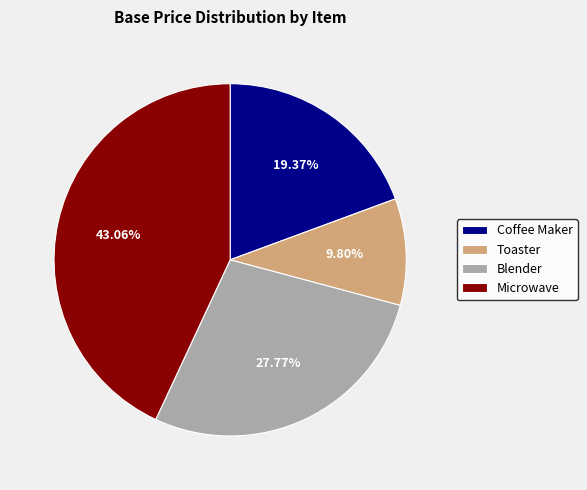

What percentage is the Microwave slice, to the nearest percent?

43%